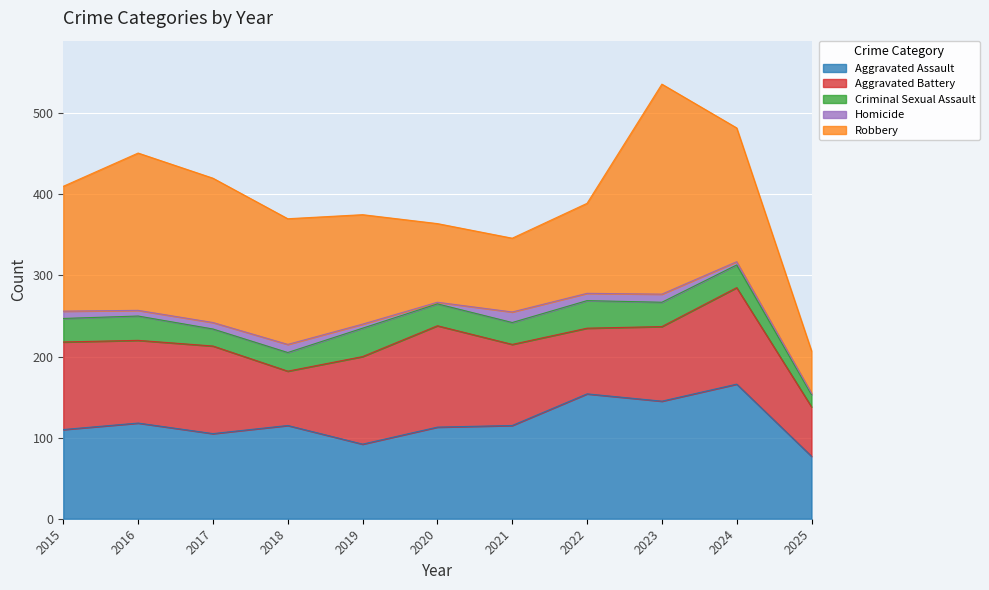

Which series has the largest range (max minus min)?

Robbery